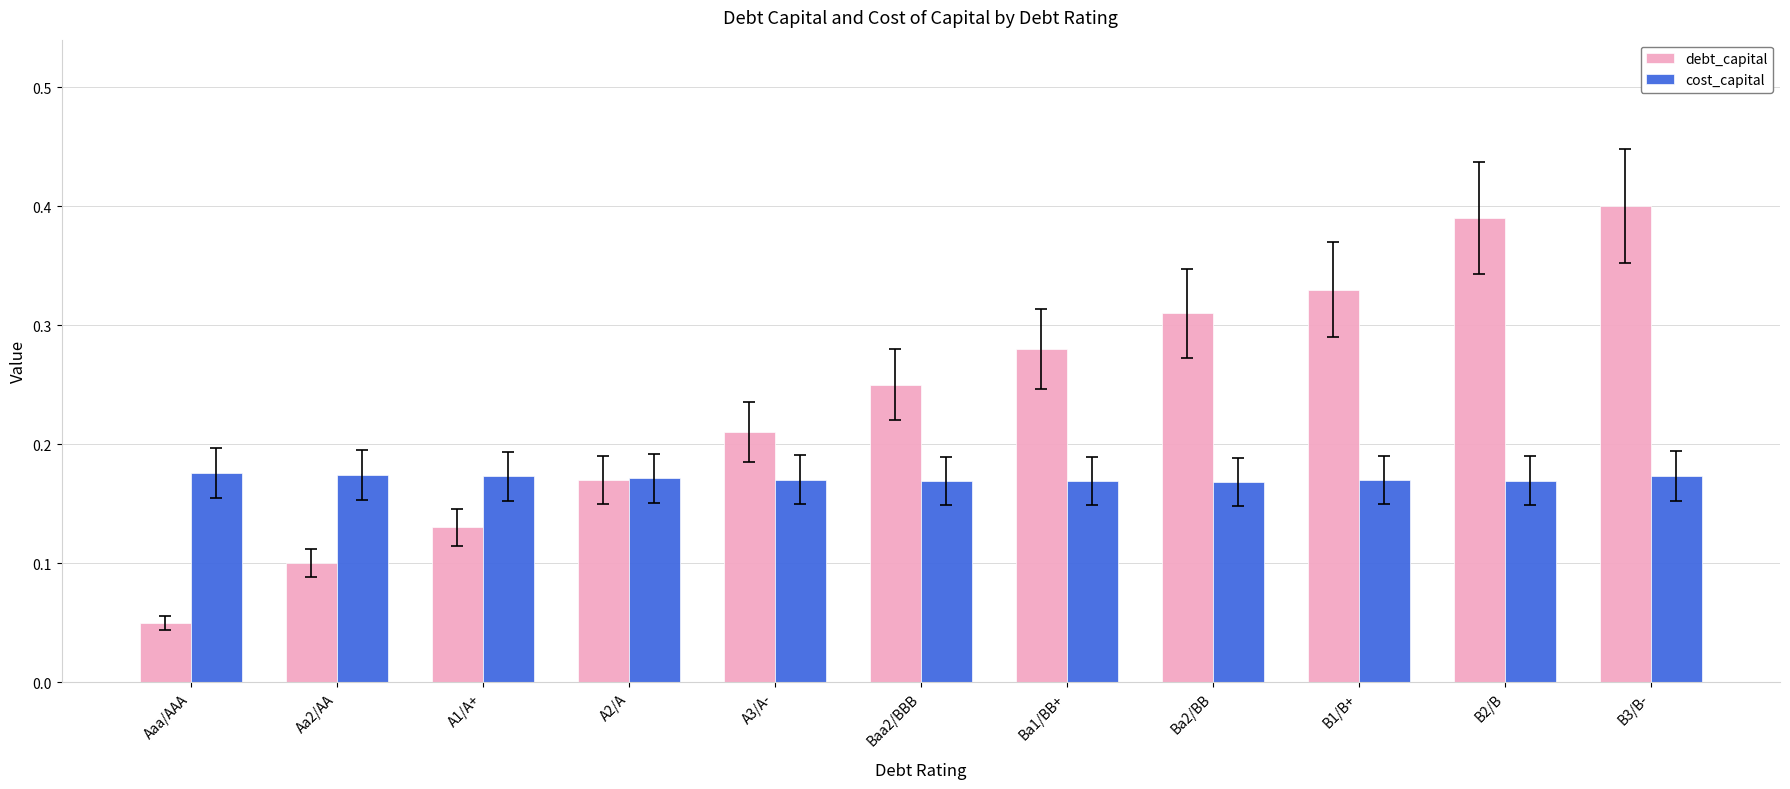

What is the label of the 10th bar from the left?

B2/B